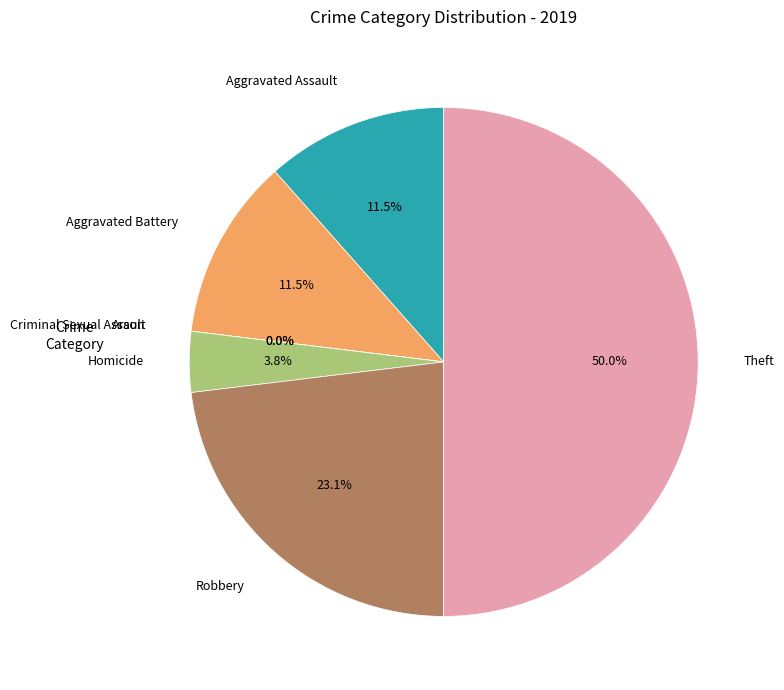

Is the sum of Aggravated Battery and Arson greater than half?

No